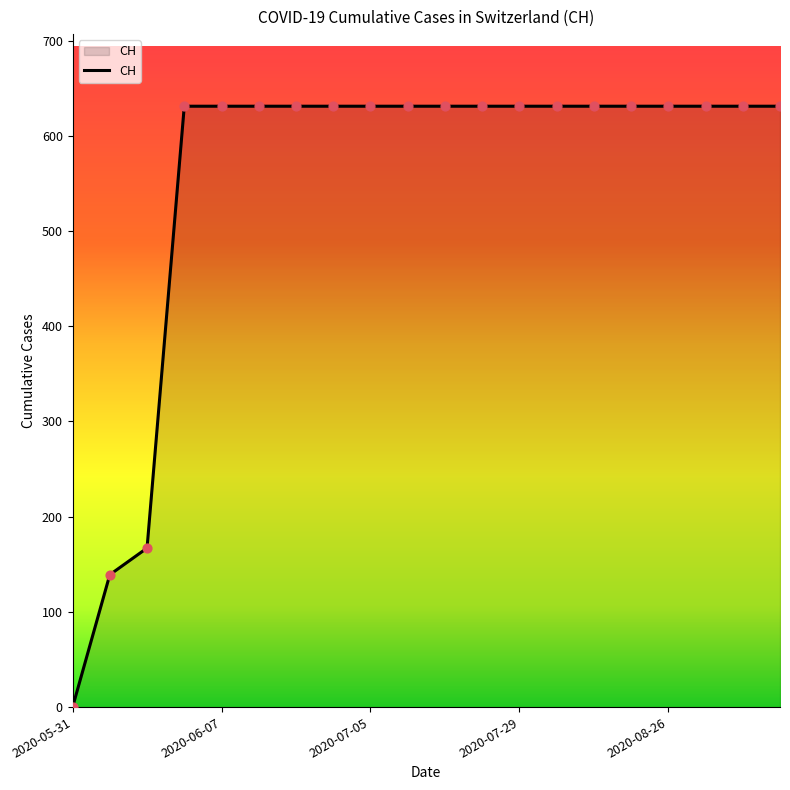

What is the greatest value displayed?

631